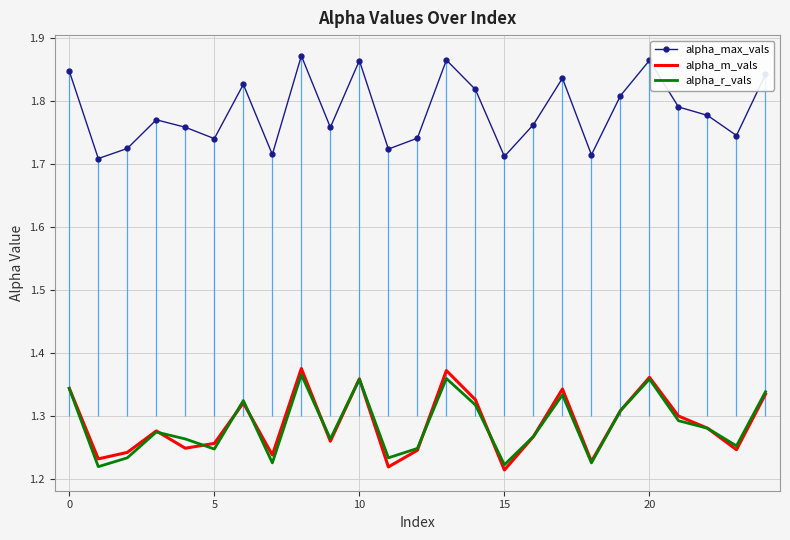

True or false: alpha_max_vals and alpha_r_vals intersect in this chart.

False